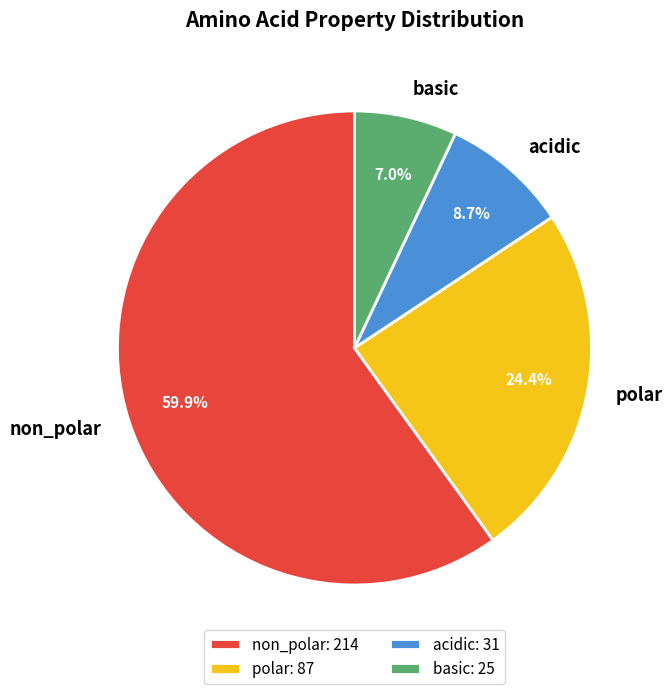

Which slice represents more than half of the pie?

non_polar